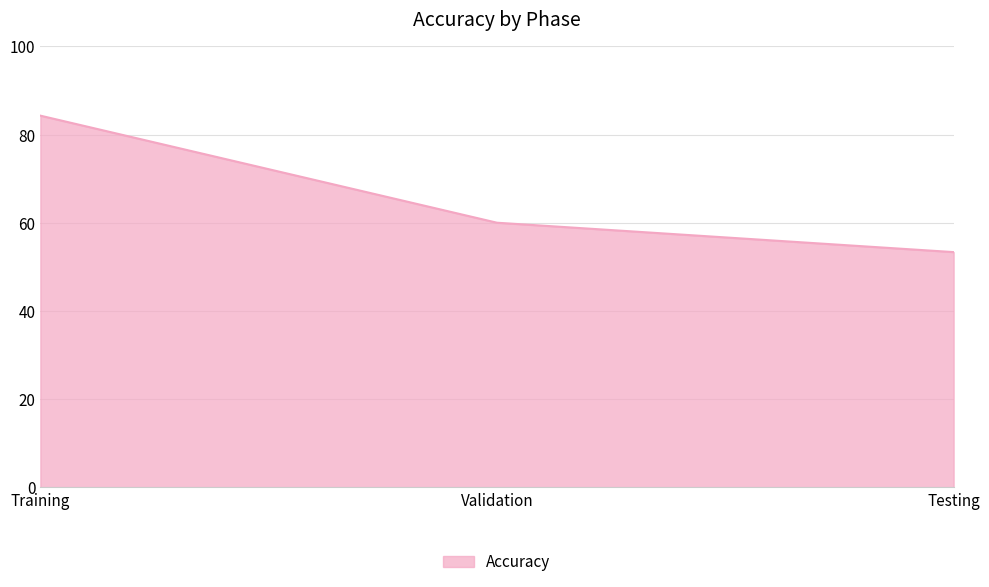

What is the sum of all values?

197.6